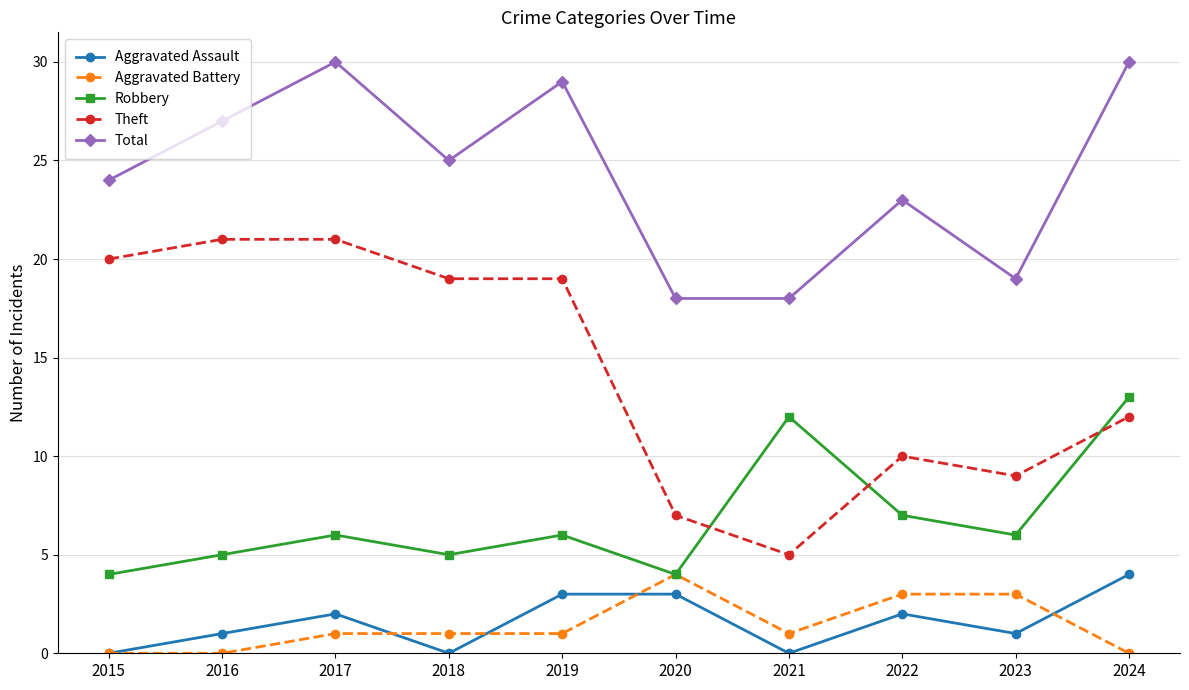

How many interior local peaks does the Total series have?

3